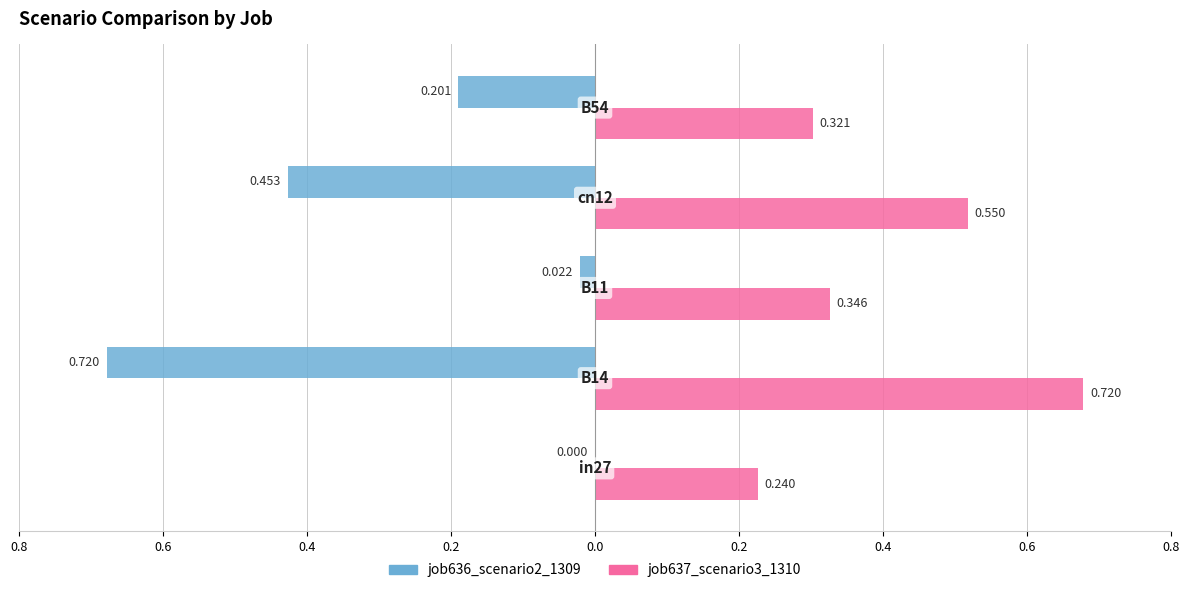

What are all the series names shown in the legend?

job636_scenario2_1309, job637_scenario3_1310